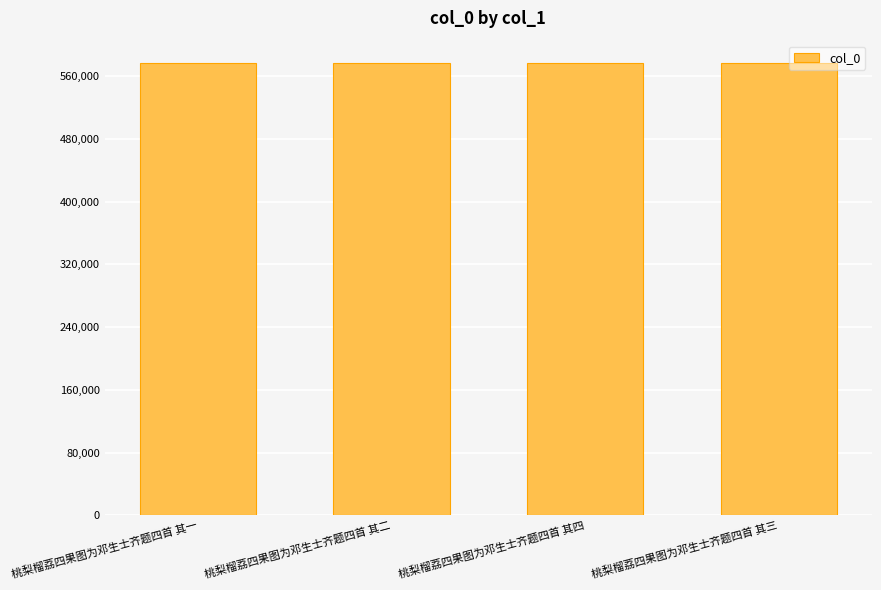

What is the label of the 1st bar from the right?

桃梨榴荔四果图为邓生士齐题四首 其三